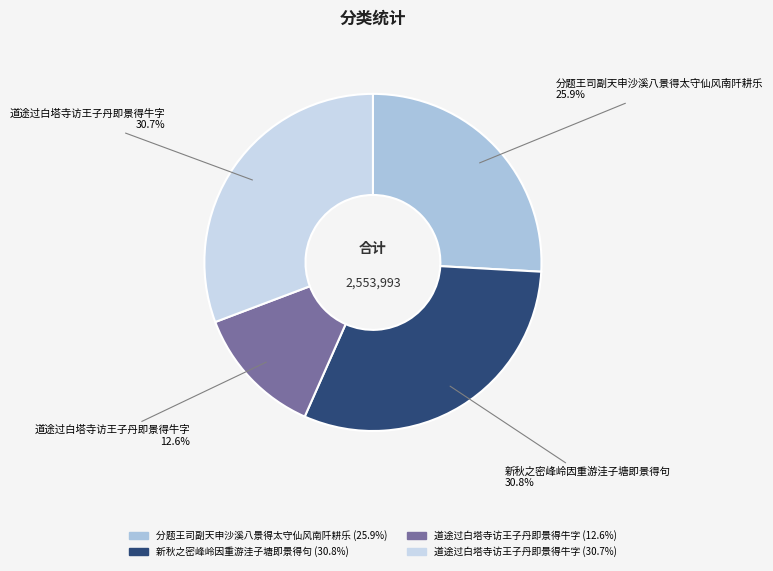

How many slices are in this pie chart?

4